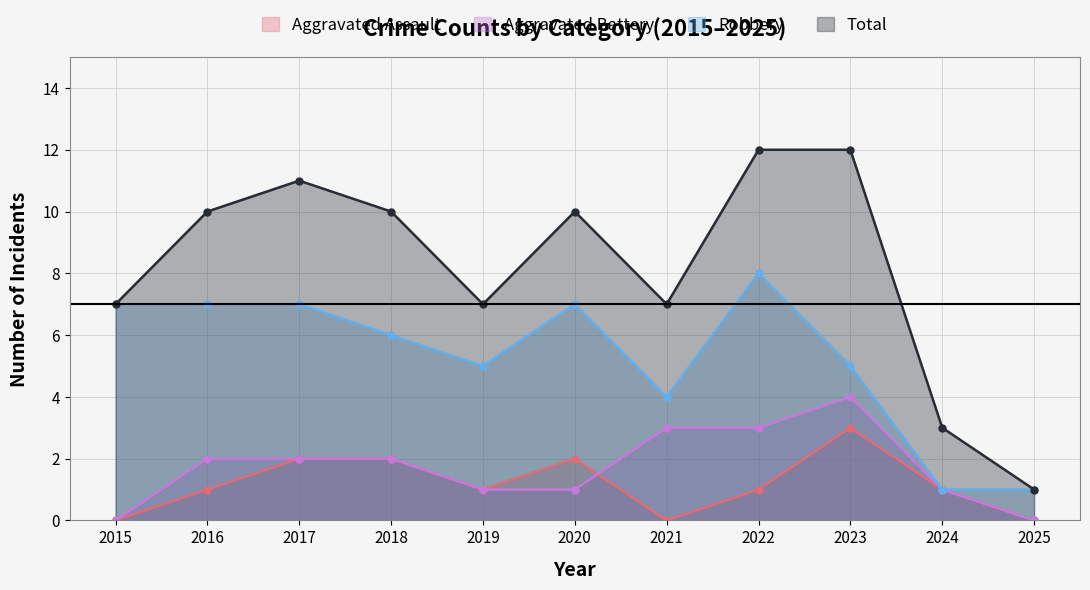

At which label does Aggravated Assault reach its minimum?

2015